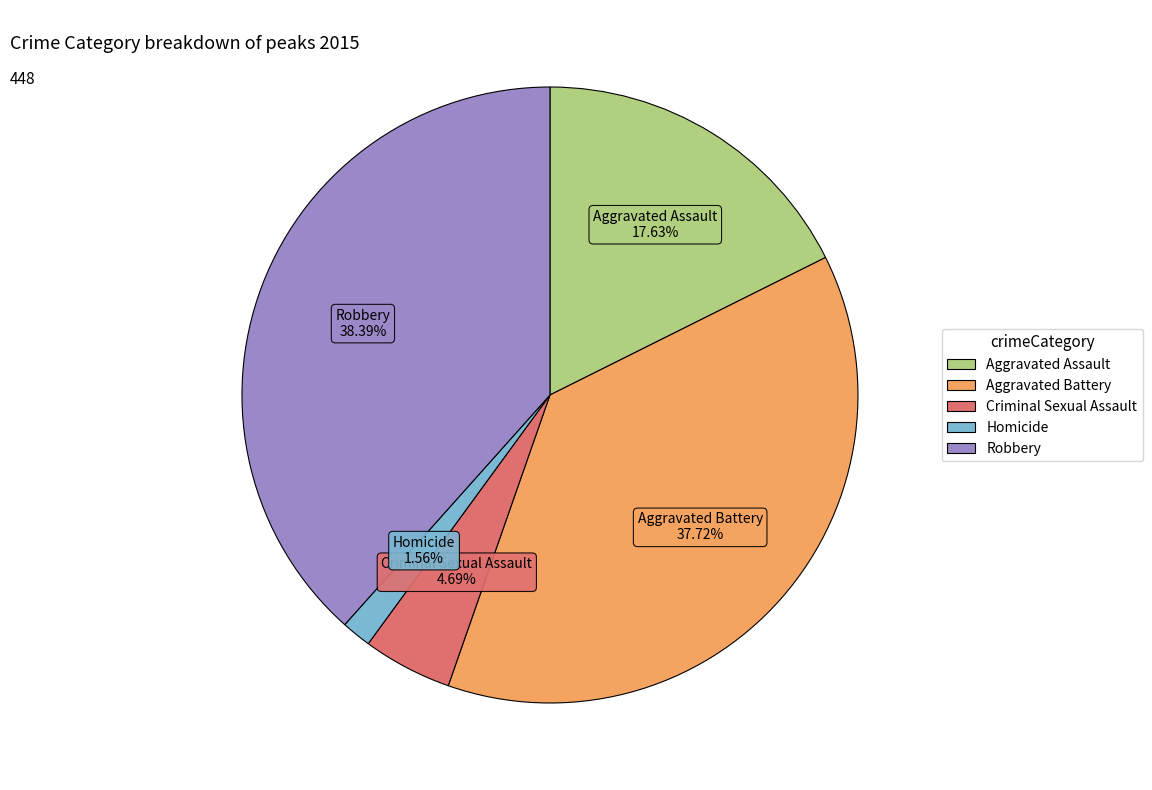

Count the number of slices in the pie.

5